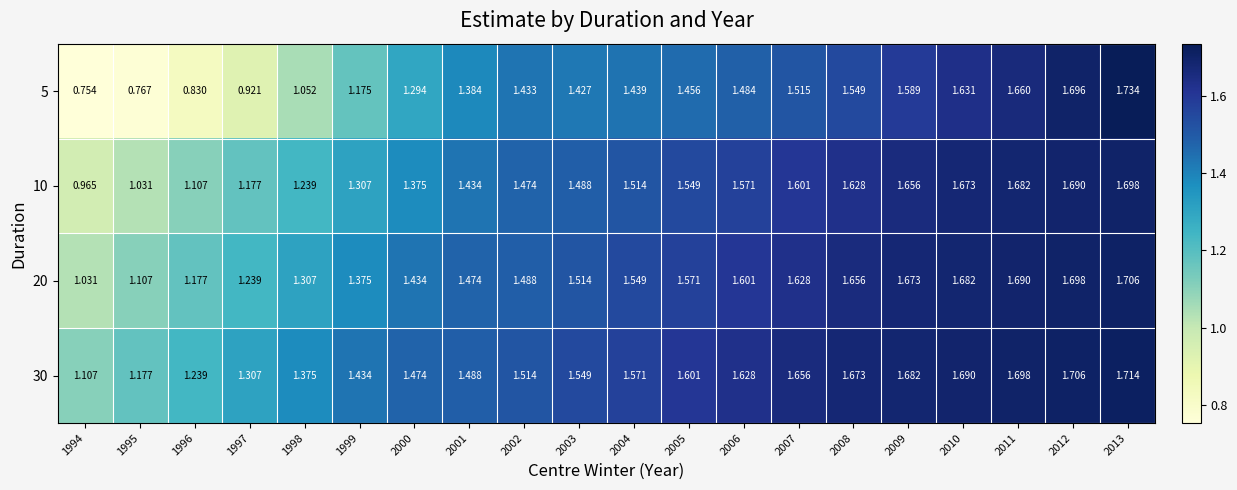

Between 2002 and 2011, which series saw the biggest shift?

5